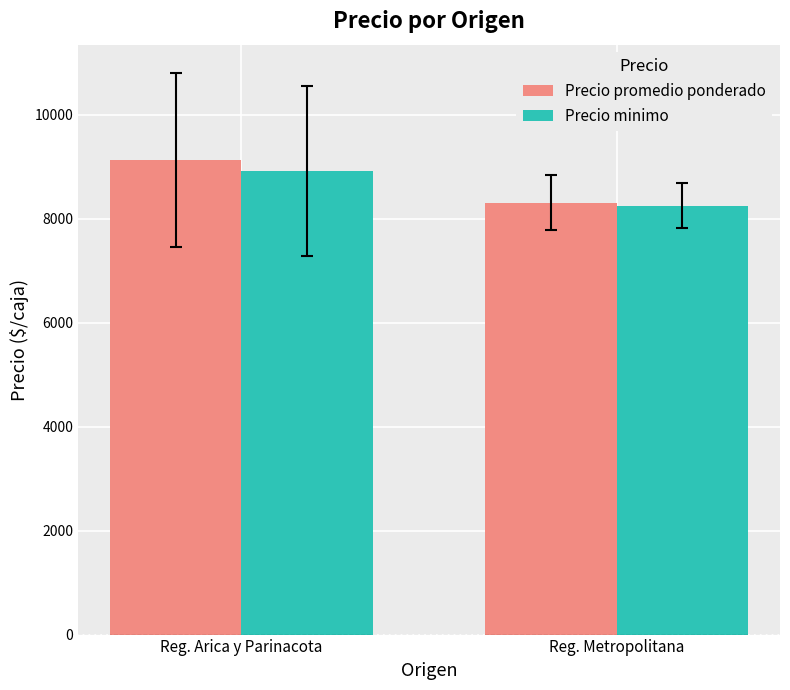

What is the sum of the Precio minimo values at Reg. Arica y Parinacota and Reg. Metropolitana?

17158